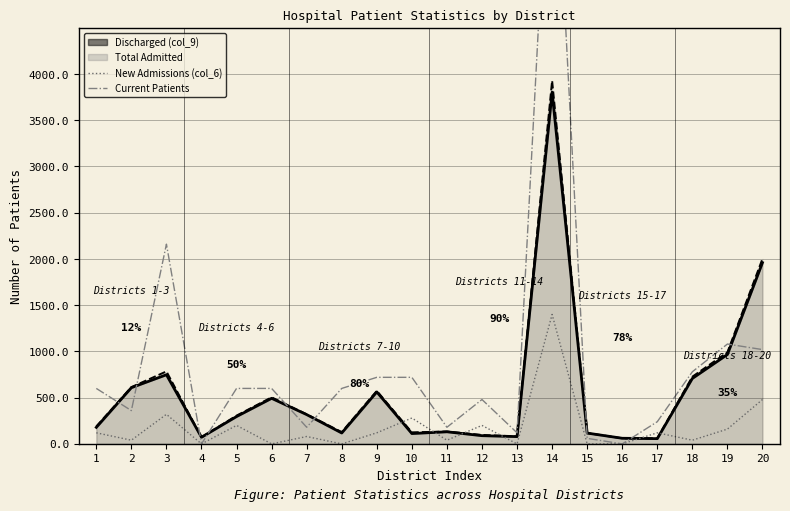

Is the value of New Admissions (col_6) at 20 greater than the value of Current Patients at 2?

Yes